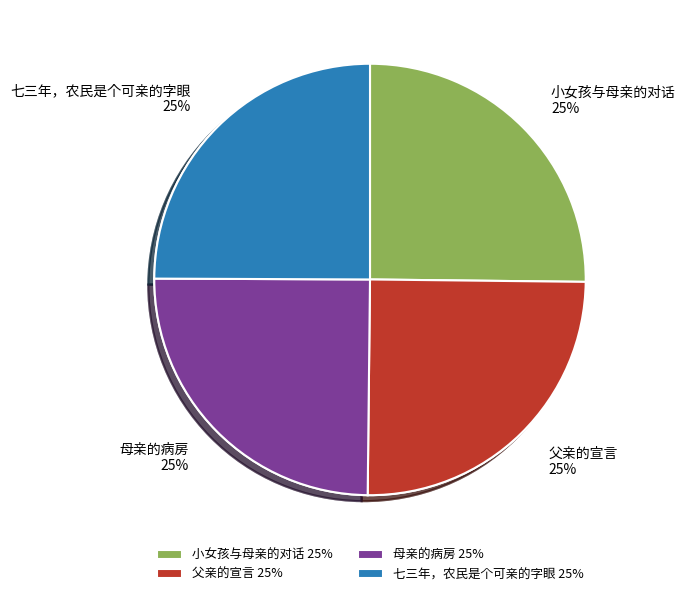

How much of the chart is everything except 小女孩与母亲的对话?

74.8%